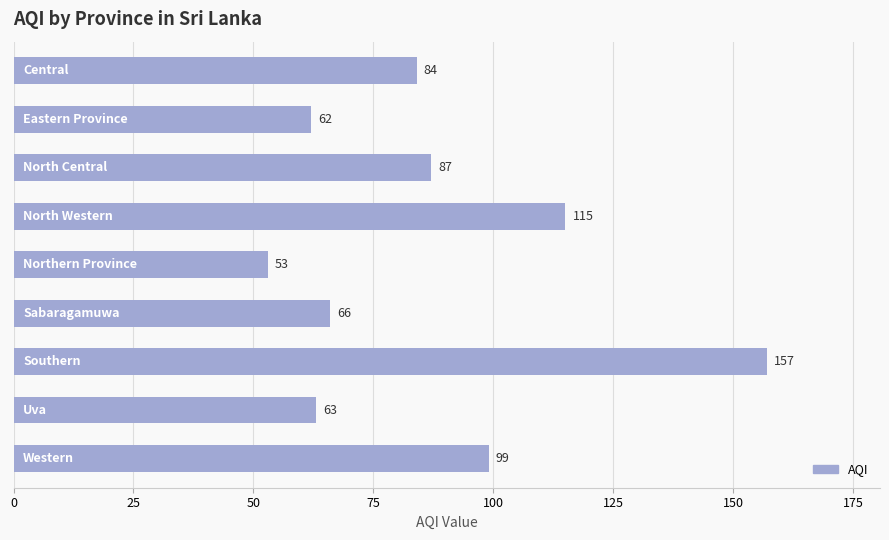

Reading top to bottom, extract all data points from this chart.

84	62	87	115	53	66	157	63	99